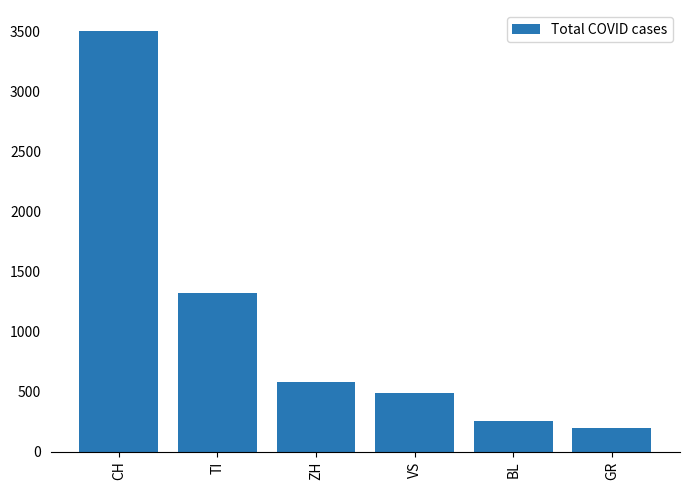

What is the sum of all values?

6355